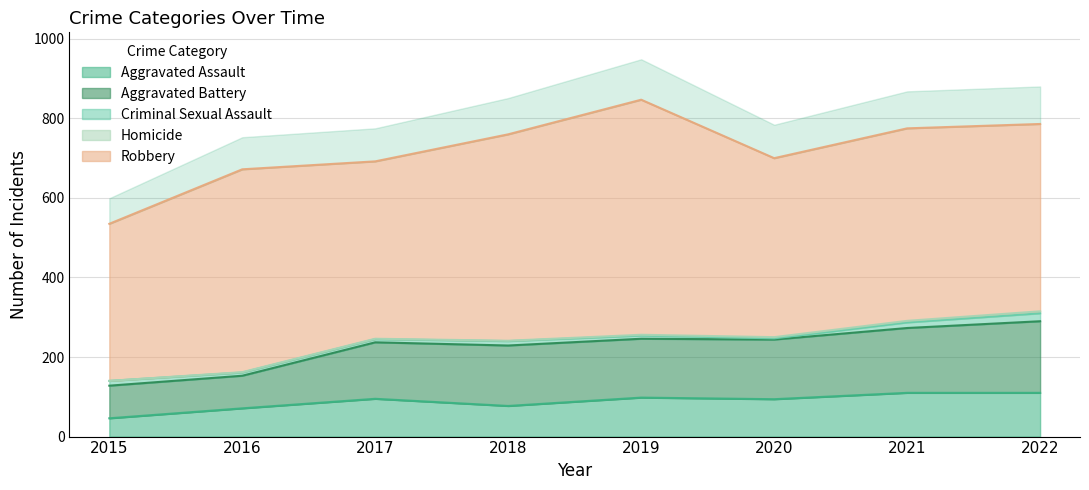

What are all the series names shown in the legend?

Aggravated Assault, Aggravated Battery, Criminal Sexual Assault, Homicide, Robbery